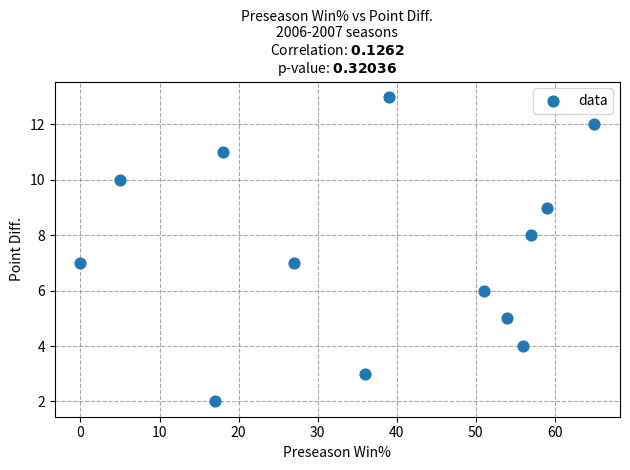

What is the range of X values (max minus min)?

65